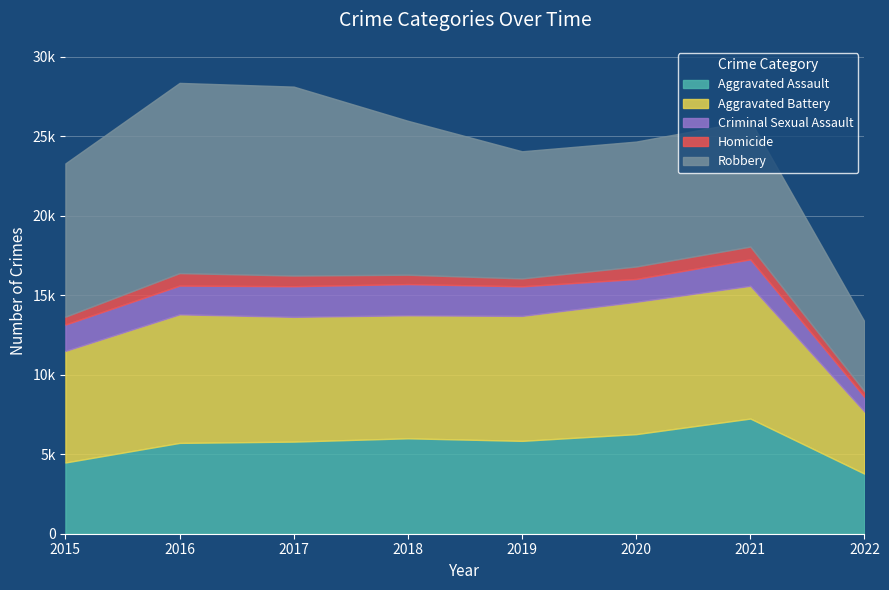

What is the difference between the maximum and minimum values in the Aggravated Assault series?

3468